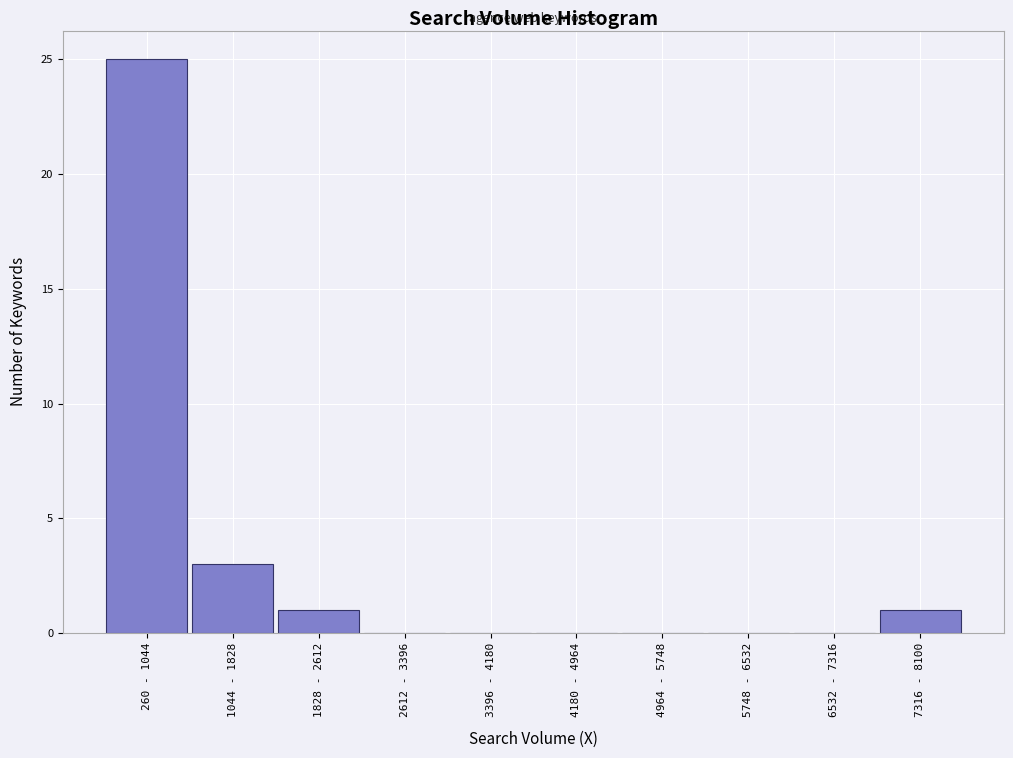

Reading left to right, list all the values displayed in this chart.

260 - 1044=25	1044 - 1828=3	1828 - 2612=1	2612 - 3396=0	3396 - 4180=0	4180 - 4964=0	4964 - 5748=0	5748 - 6532=0	6532 - 7316=0	7316 - 8100=1